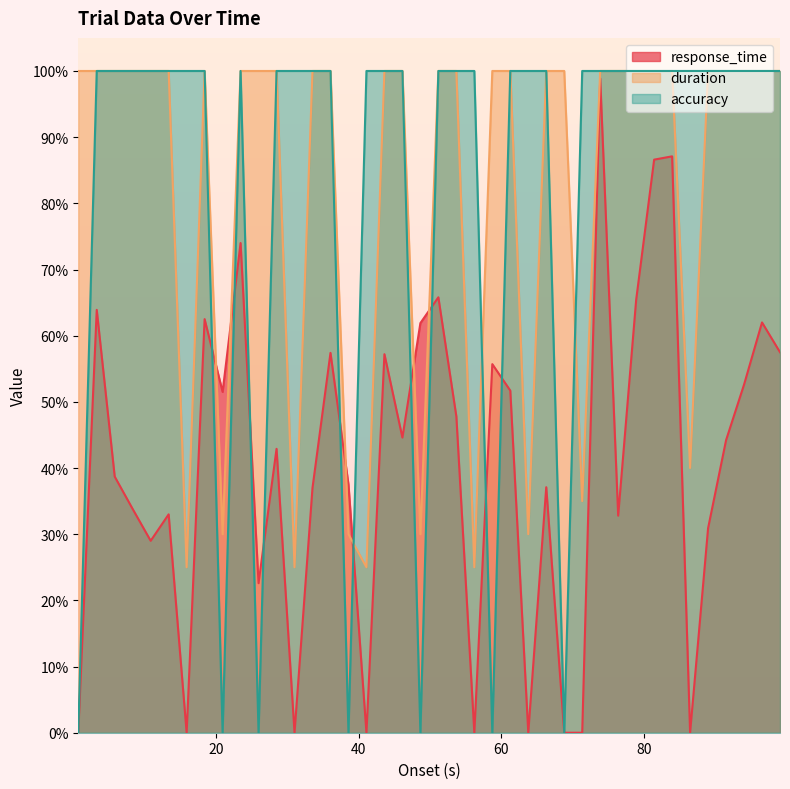

At which label is duration closest to 0?

15.812999999999988